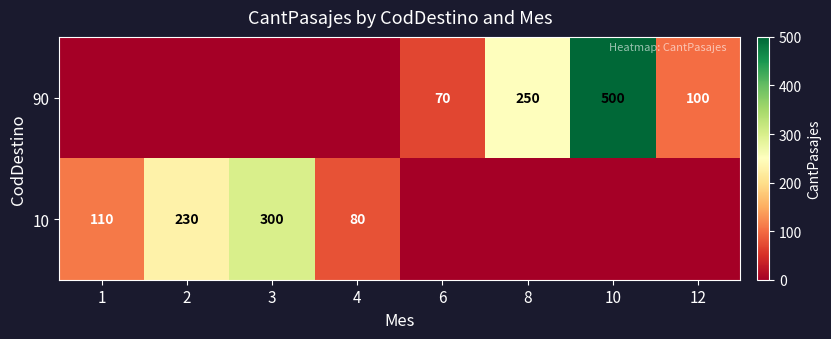

True or false: 10 has a value of 41 at 4.

False